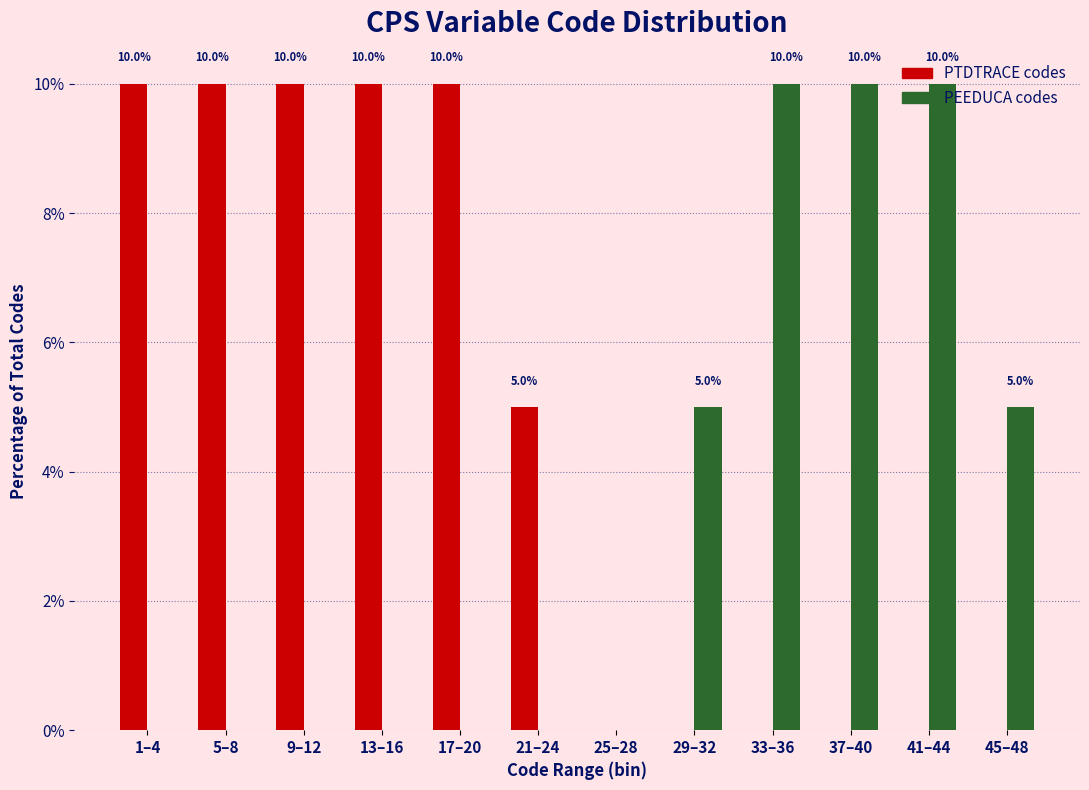

What is the greatest value displayed?

10